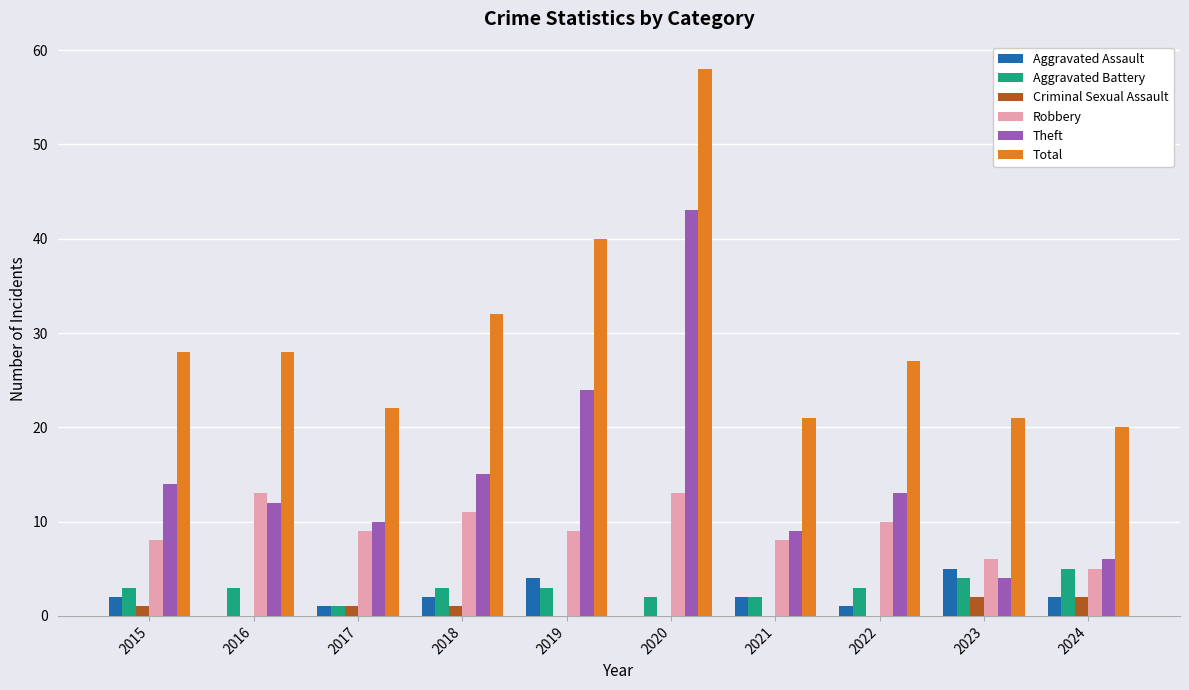

Are the bars grouped side by side (vs. stacked)?

Yes